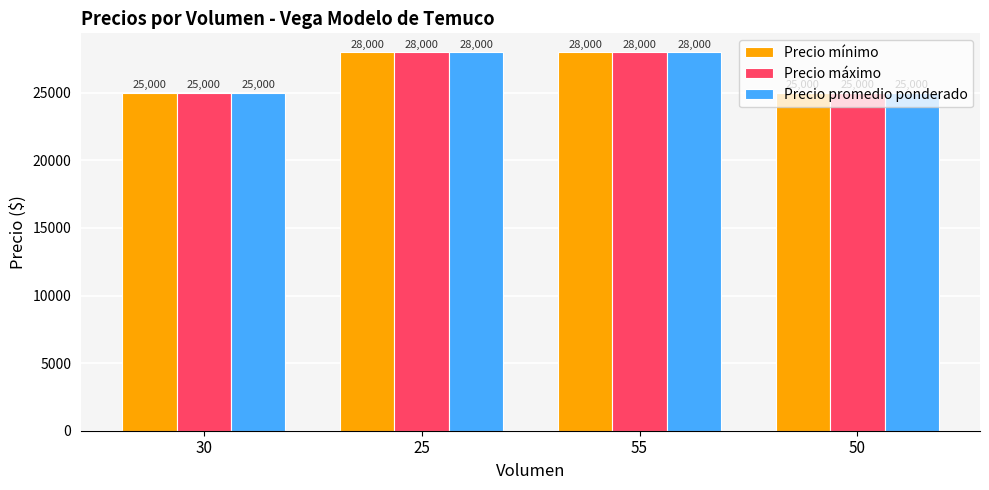

What is the sum of all Precio promedio ponderado values?

106000